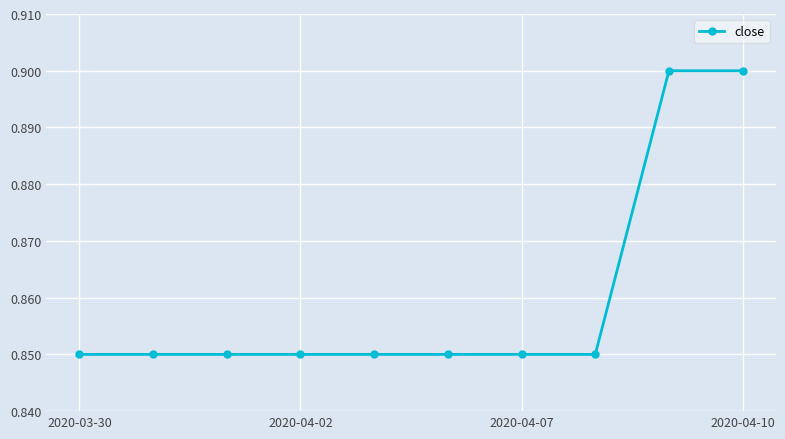

What is the maximum value shown in the chart?

0.9